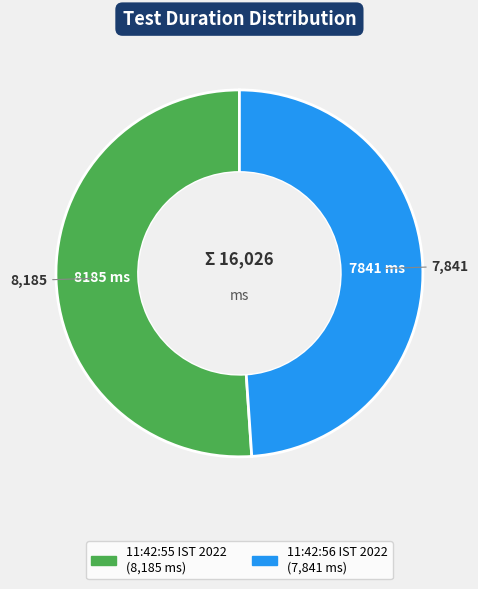

Is there any slice that represents more than half of the pie?

Yes